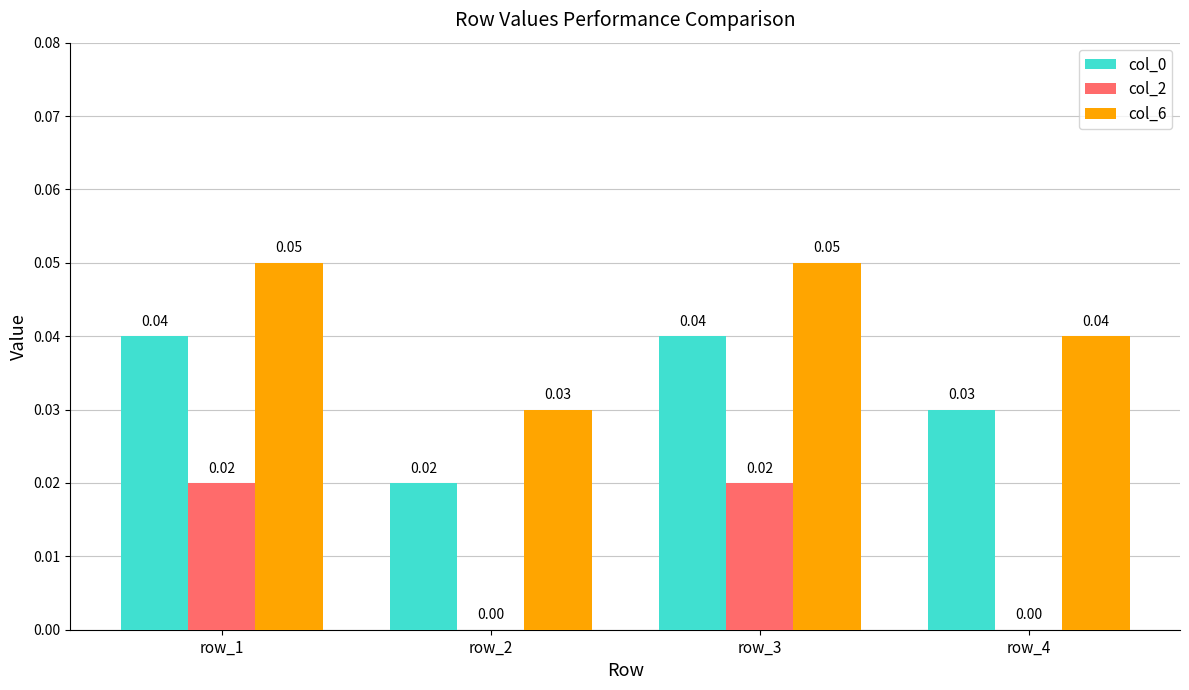

Which series has the largest total across all categories?

col_6